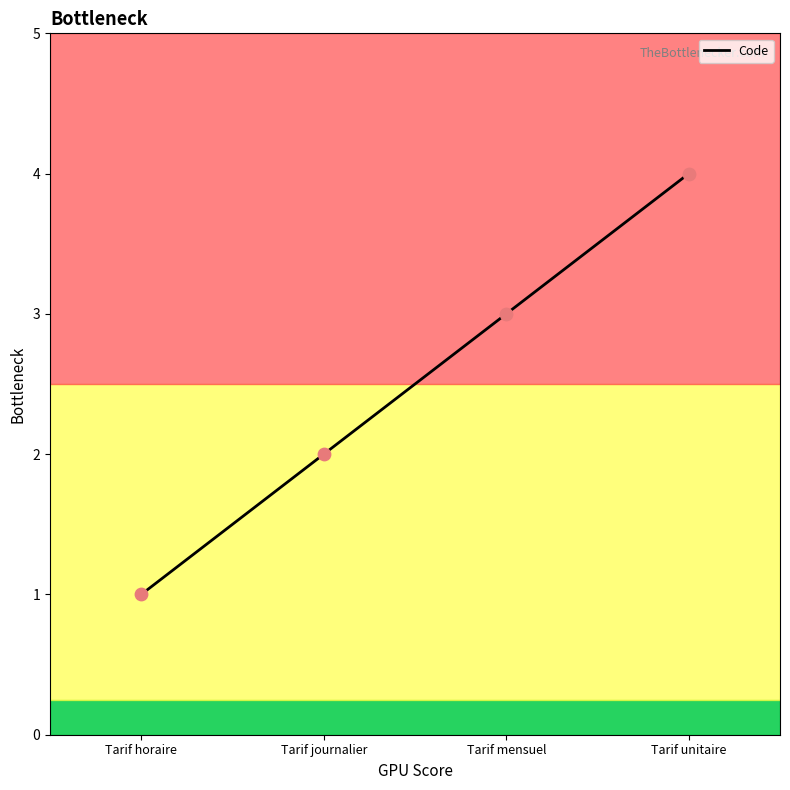

Between Tarif journalier and Tarif unitaire, which is larger?

Tarif unitaire